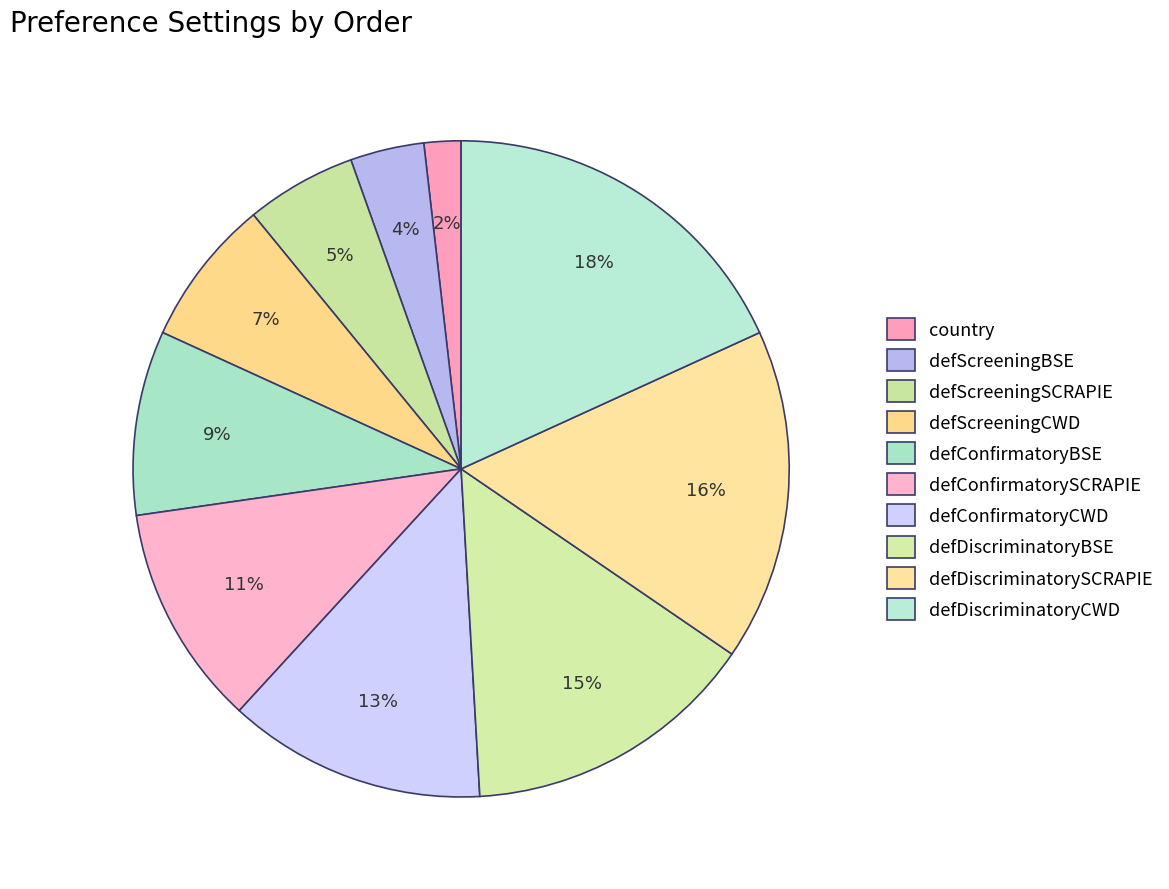

How many slices are in this pie chart?

10